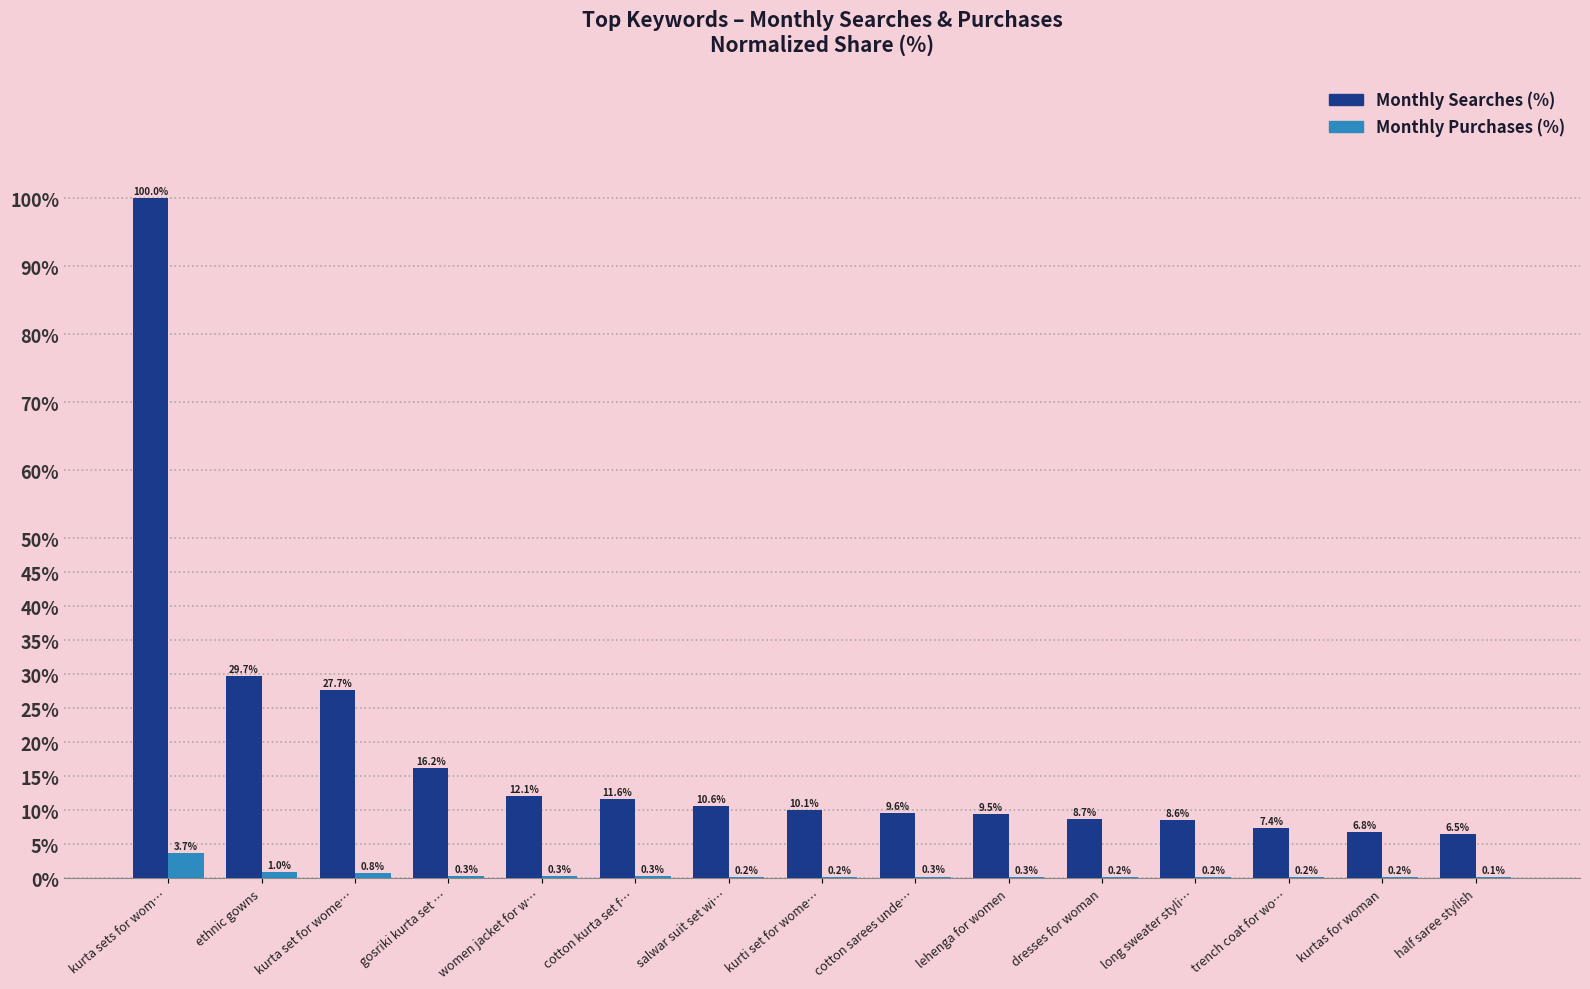

How many data points in Monthly Searches (%) are above 10?

8